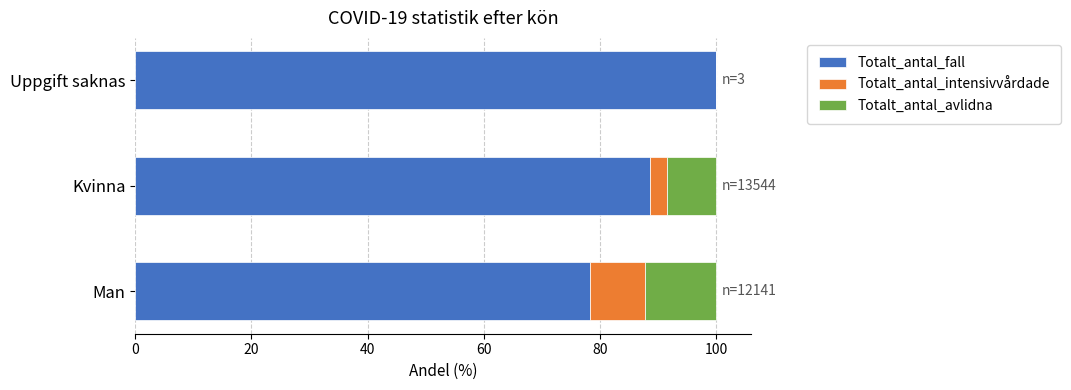

Read the Totalt_antal_fall value at Kvinna.

88.7